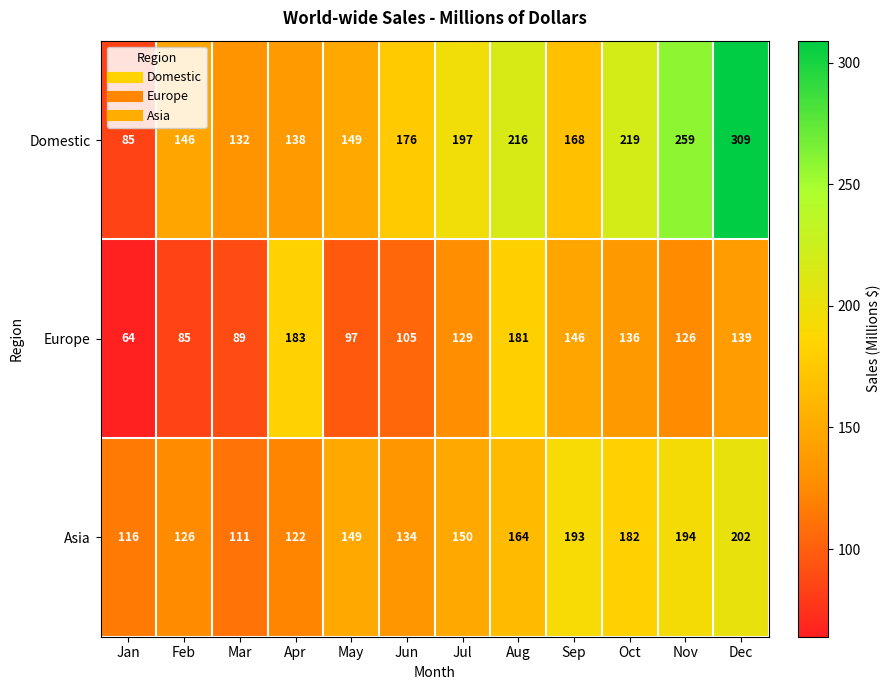

What is the greatest value displayed?

309